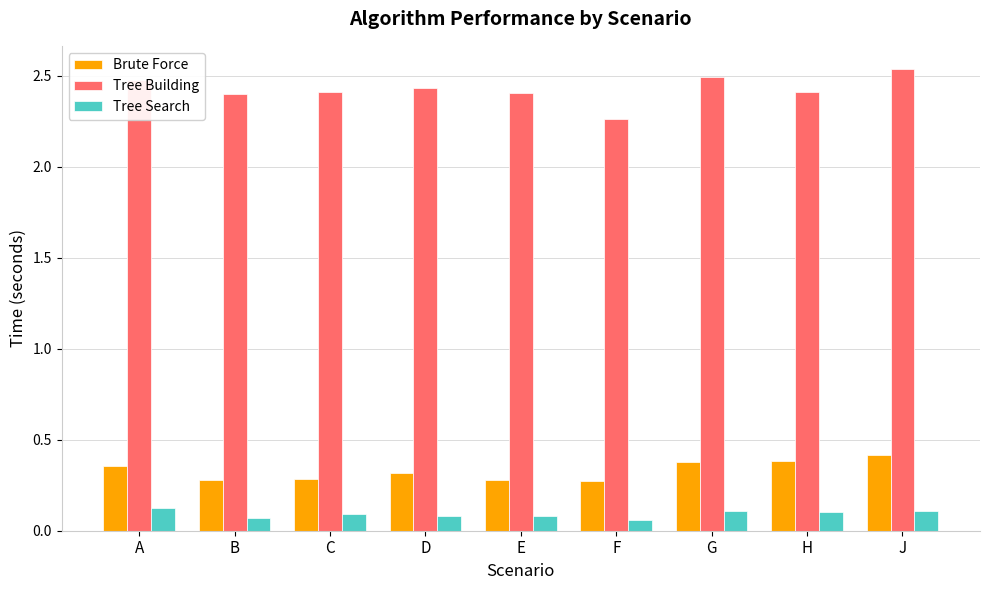

How many Tree Search values are between 0 and 1?

9